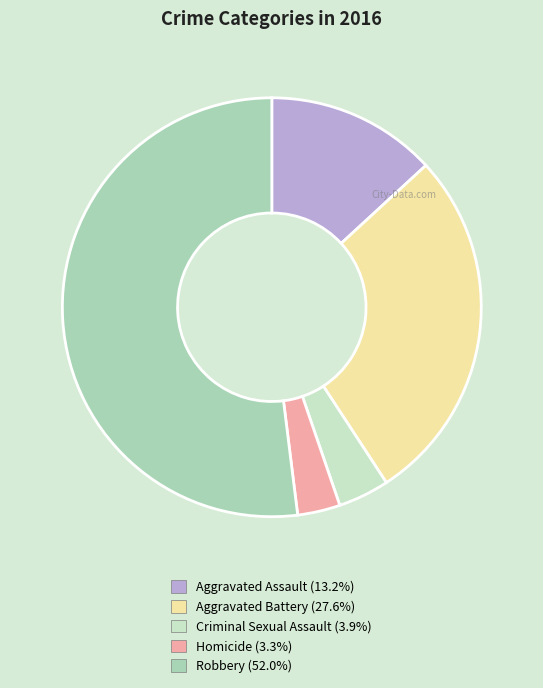

Which category has the biggest portion of the pie?

Robbery